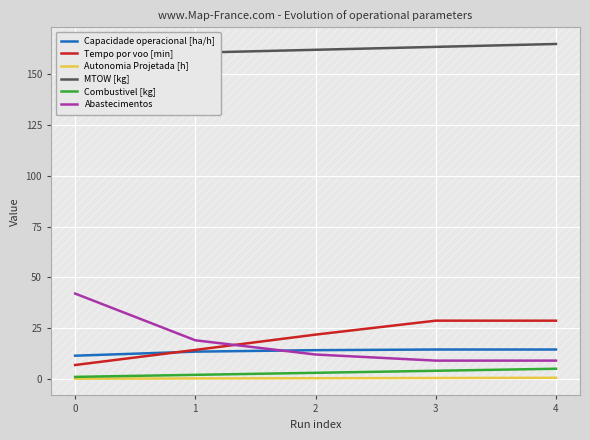

Reading left to right, list all the values displayed in this chart.

Capacidade operacional [ha/h]: 0=11.4	1=13.4	2=14.1	3=14.5	4=14.5
Tempo por voo [min]: 0=6.8	1=14.3	2=21.8	3=28.7	4=28.6
Autonomia Projetada [h]: 0=0.1	1=0.2	2=0.3	3=0.4	4=0.5
MTOW [kg]: 0=159.1	1=160.5	2=162.0	3=163.4	4=164.8
Combustivel [kg]: 0=1.0	1=2.0	2=3.0	3=4.0	4=5.0
Abastecimentos: 0=42.0	1=19.0	2=12.0	3=9.0	4=9.0